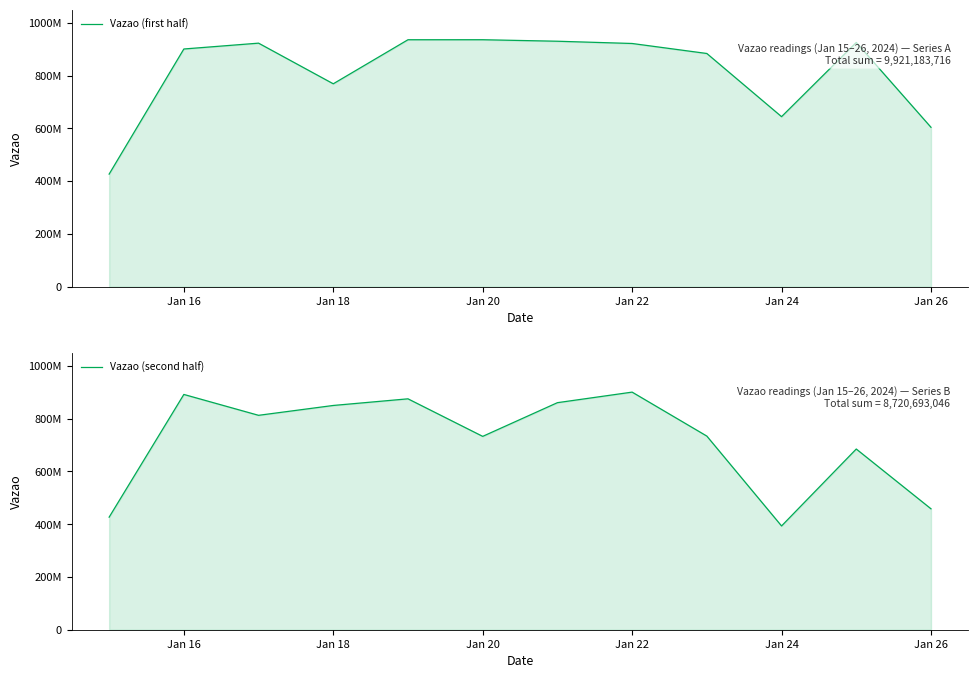

Which label corresponds to the smallest value in the chart?

Jan 24